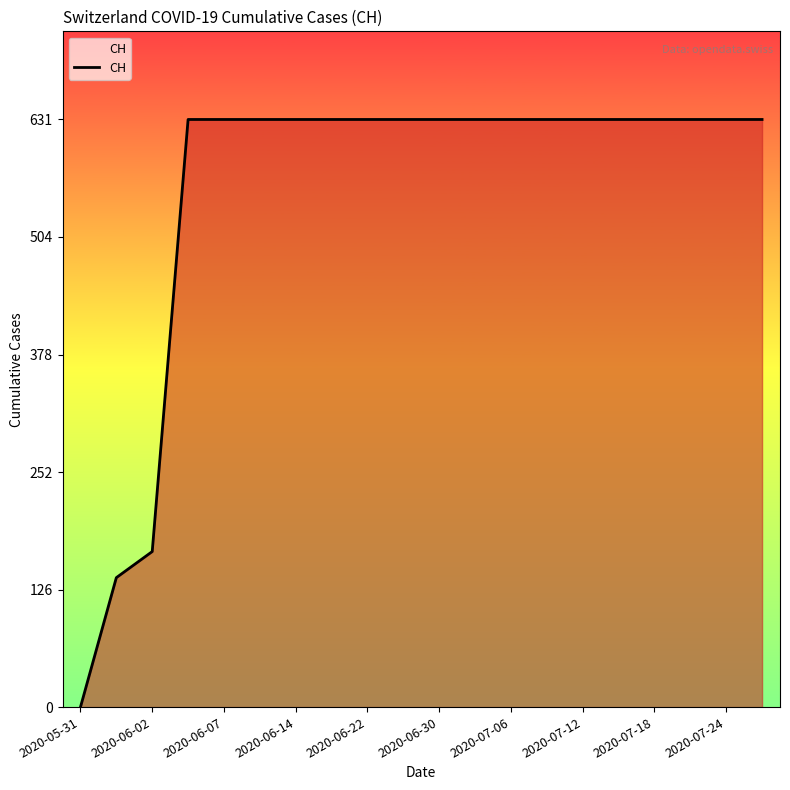

What is the greatest value displayed?

631